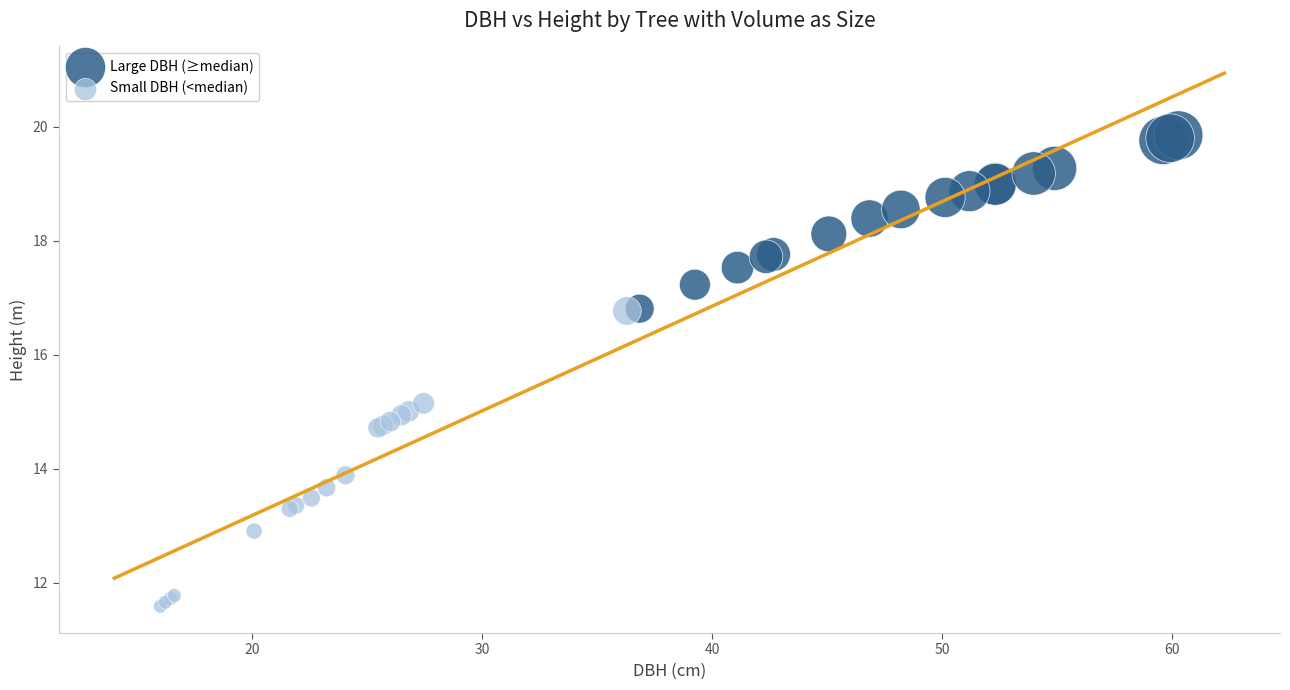

Which series contains the lowest Y value?

Small DBH (<median)